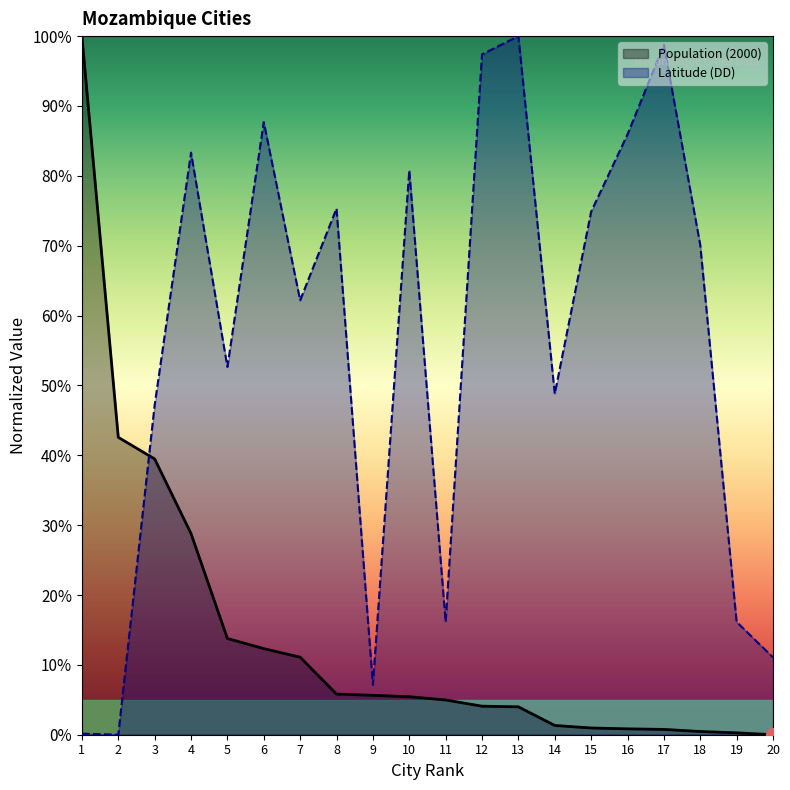

What is the difference between the maximum and second lowest values in the Population (2000) series?

99.7